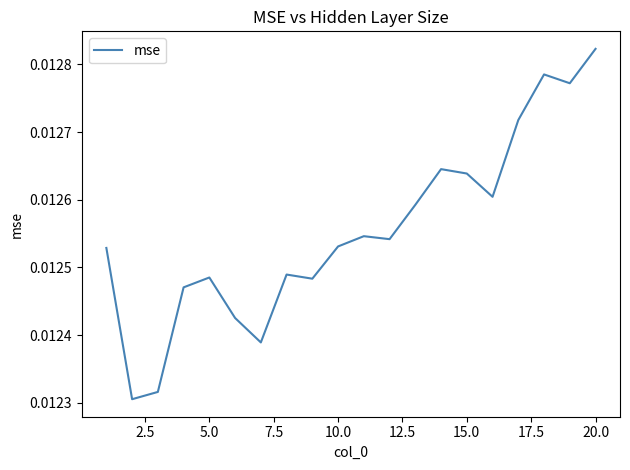

Which label corresponds to the largest value in the chart?

20.0